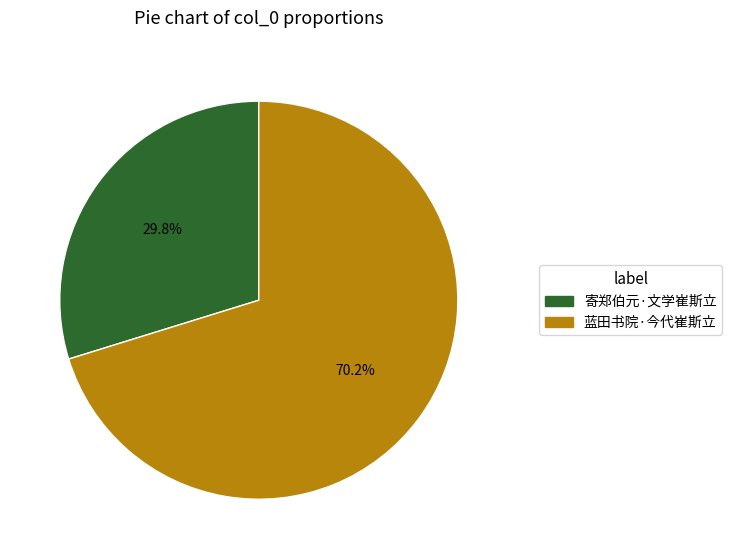

What percentage is the 蓝田书院·今代崔斯立 slice, to the nearest percent?

70%